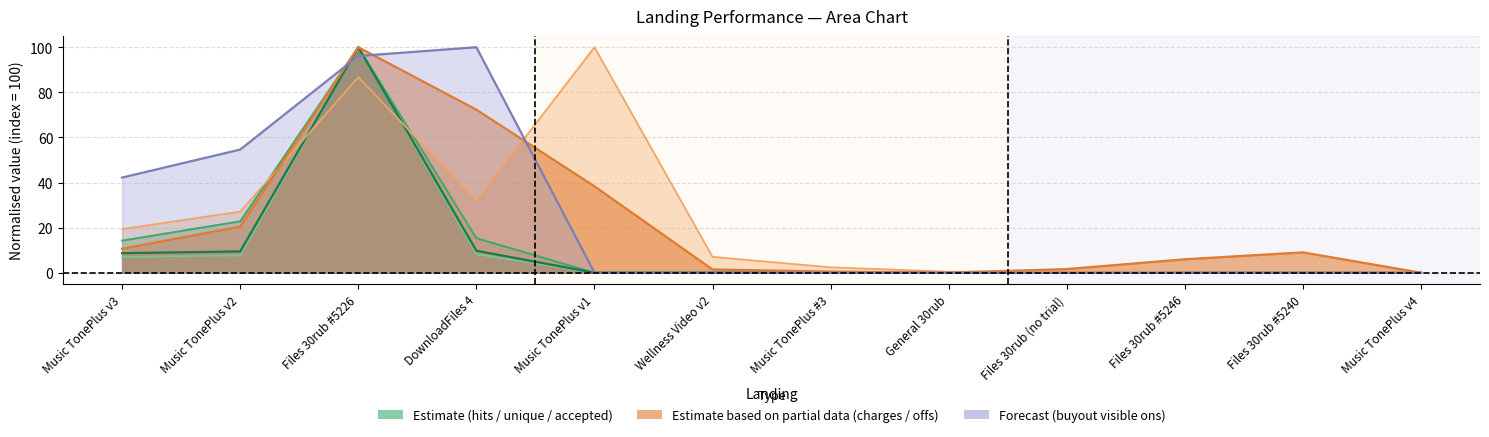

The value of totalOffs at Files 30rub #5226 is 141.3. True or false?

False